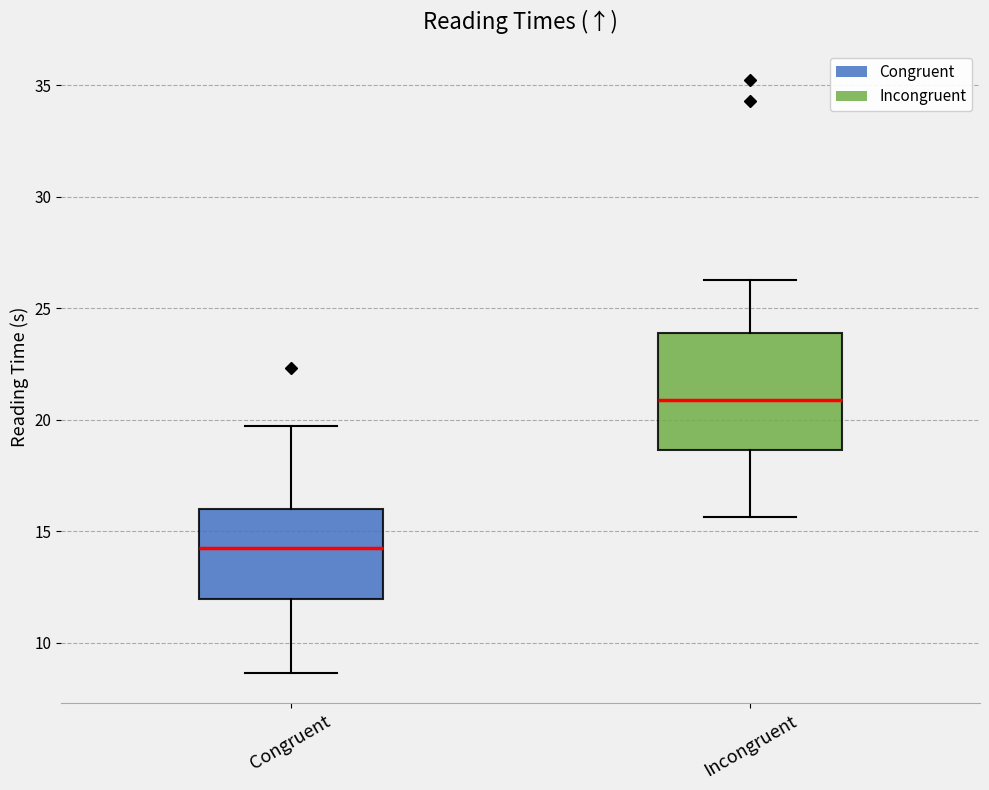

Reading left to right, transcribe this box plot: for each box, give where its median line is, the range the box spans, and where its two whiskers end, as read against the y-axis. The values are not printed on the chart, so give them approximately, as read against the axis.

Congruent: median 14.0, box 12.0 to 16.0, whiskers 8.5 to 19.5
Incongruent: median 21.0, box 18.5 to 24.0, whiskers 15.5 to 26.5